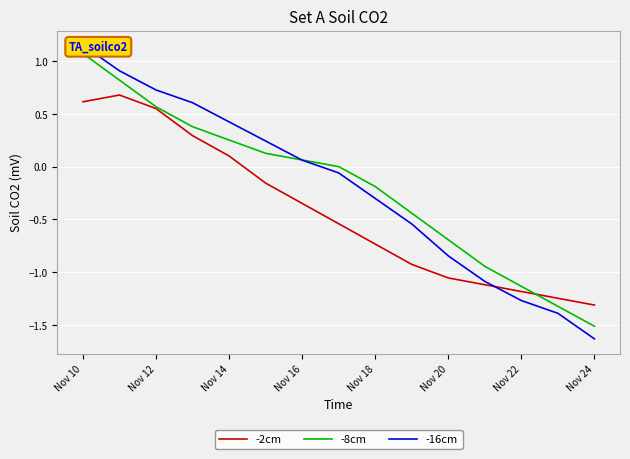

How many interior local peaks does the -2cm series have?

1